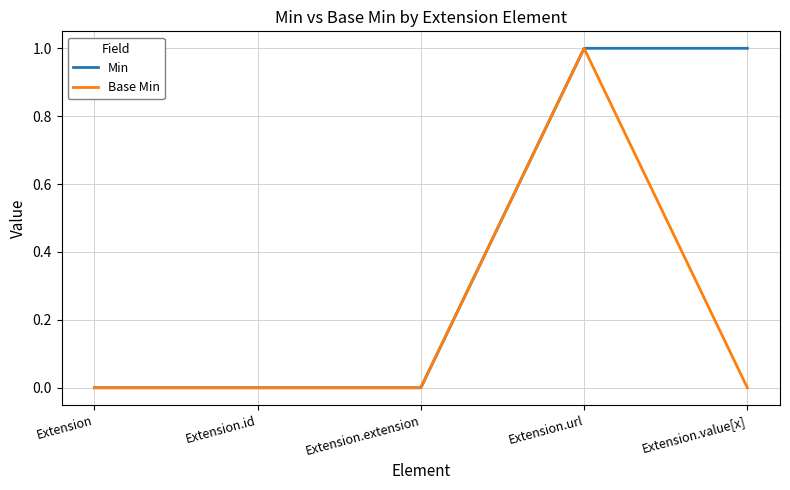

At which category is the sum across all series the highest?

Extension.url